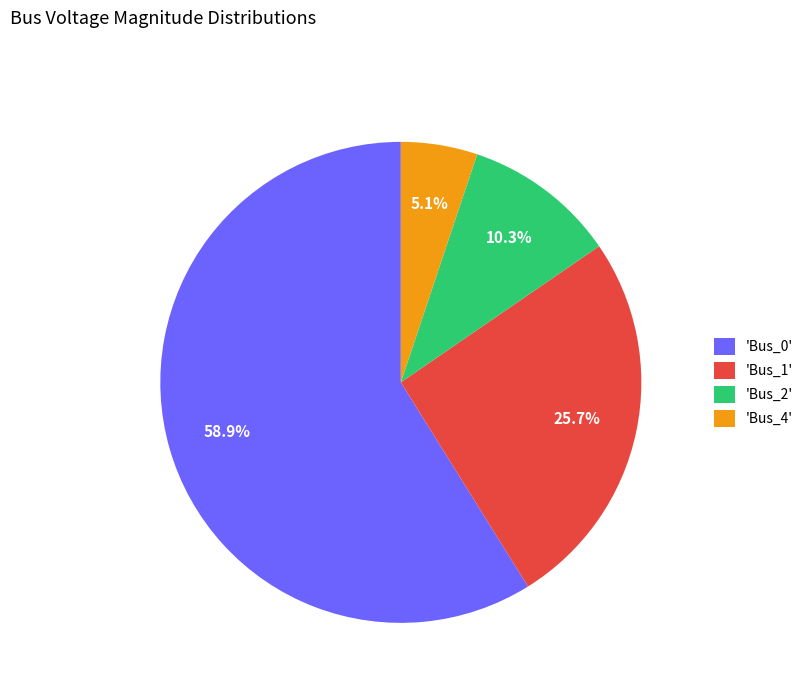

Which slice is the smallest?

'Bus_4'